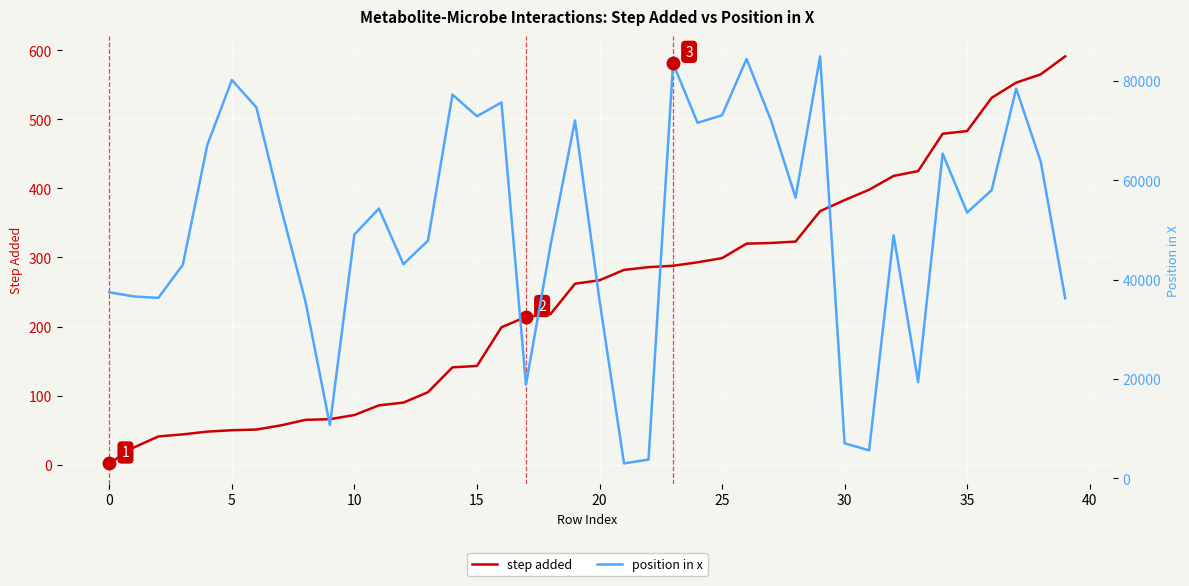

What is the highest value of the step added series?

591